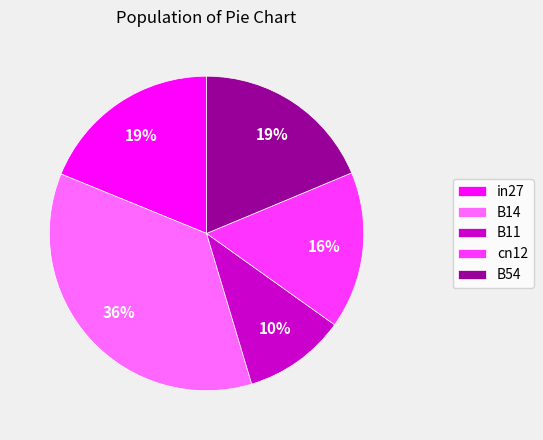

To the nearest percent, what portion does cn12 represent?

16%